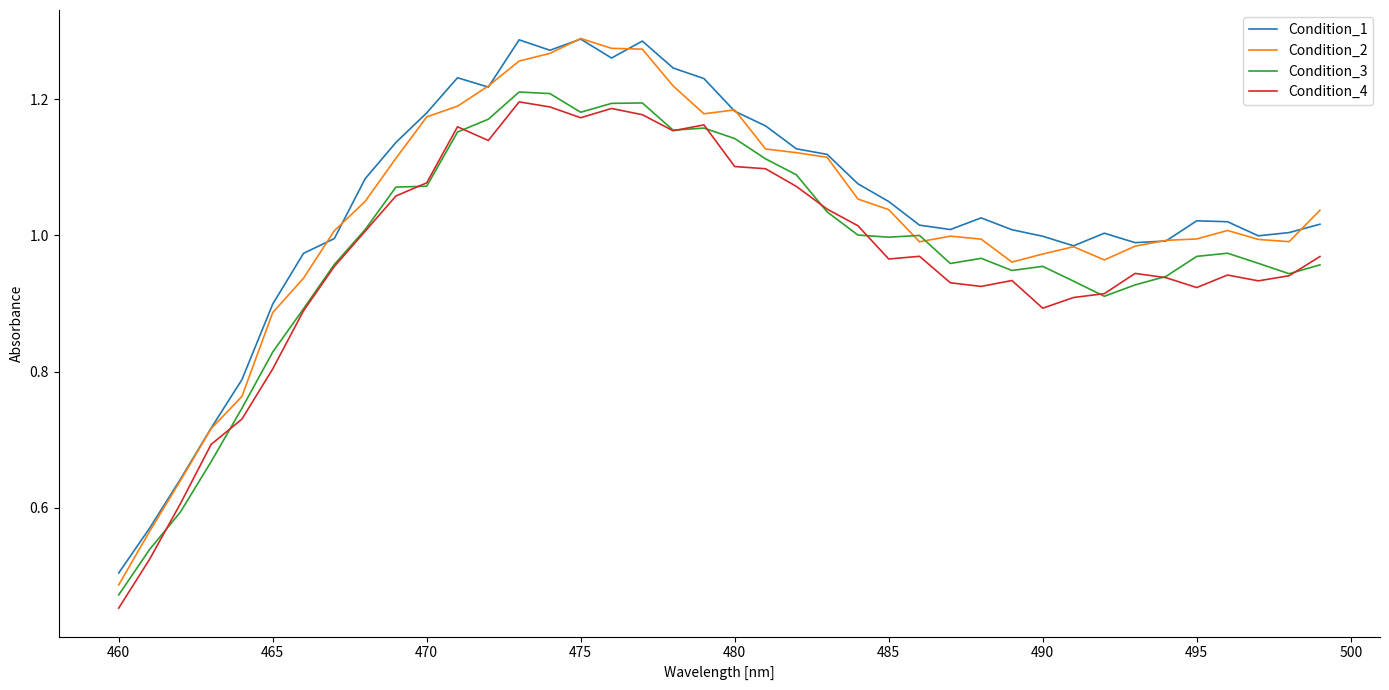

Does the chart display data point markers on the line(s)?

No